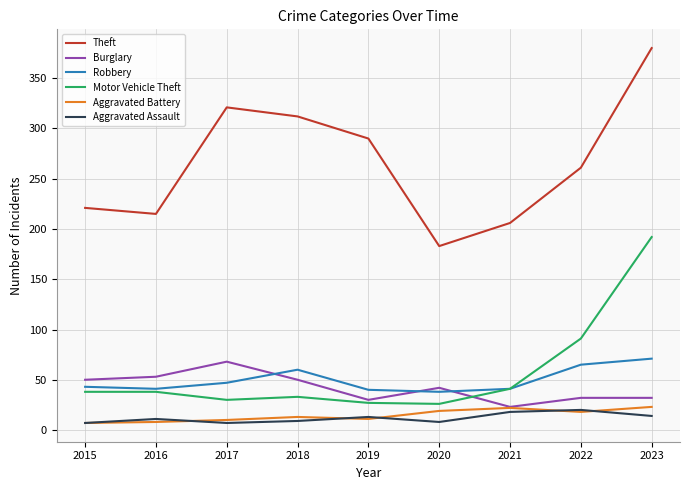

What is the spread (max minus min) of values at 2019?

279